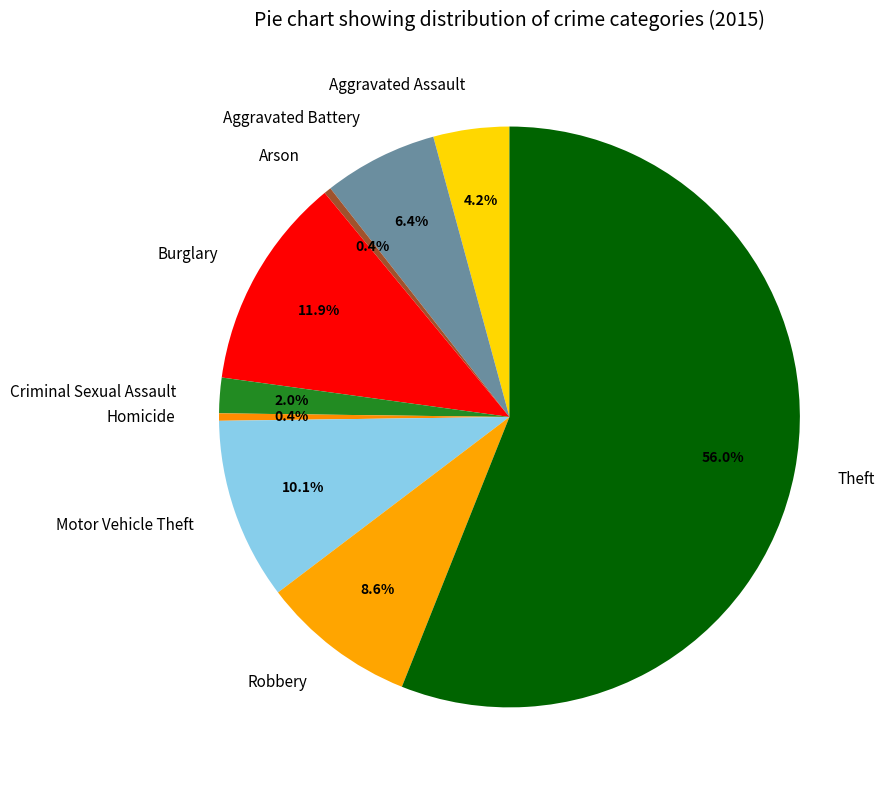

Which category has the biggest portion of the pie?

Theft